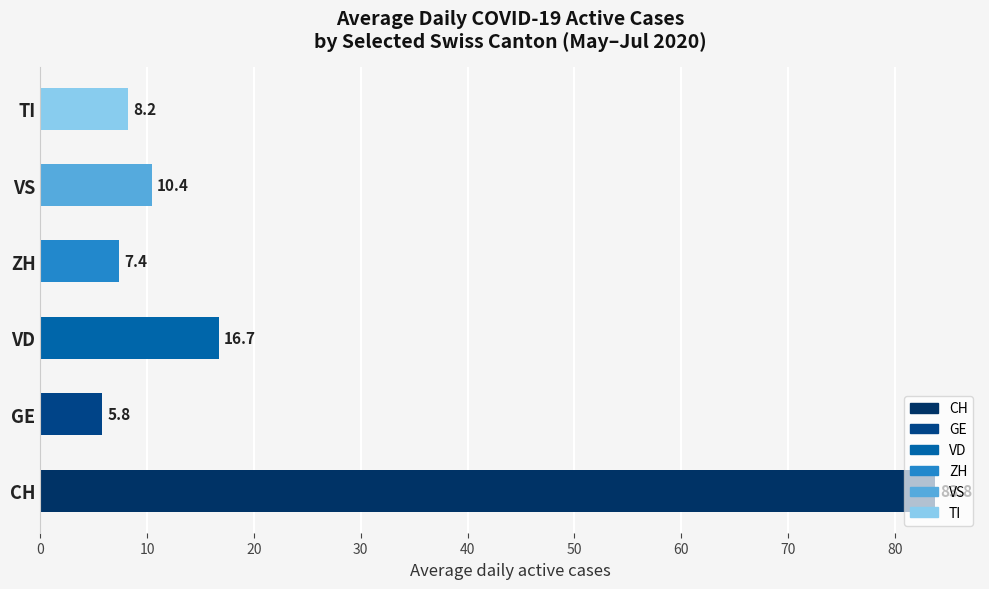

List the labels in order of value, largest first.

CH, VD, VS, TI, ZH, GE